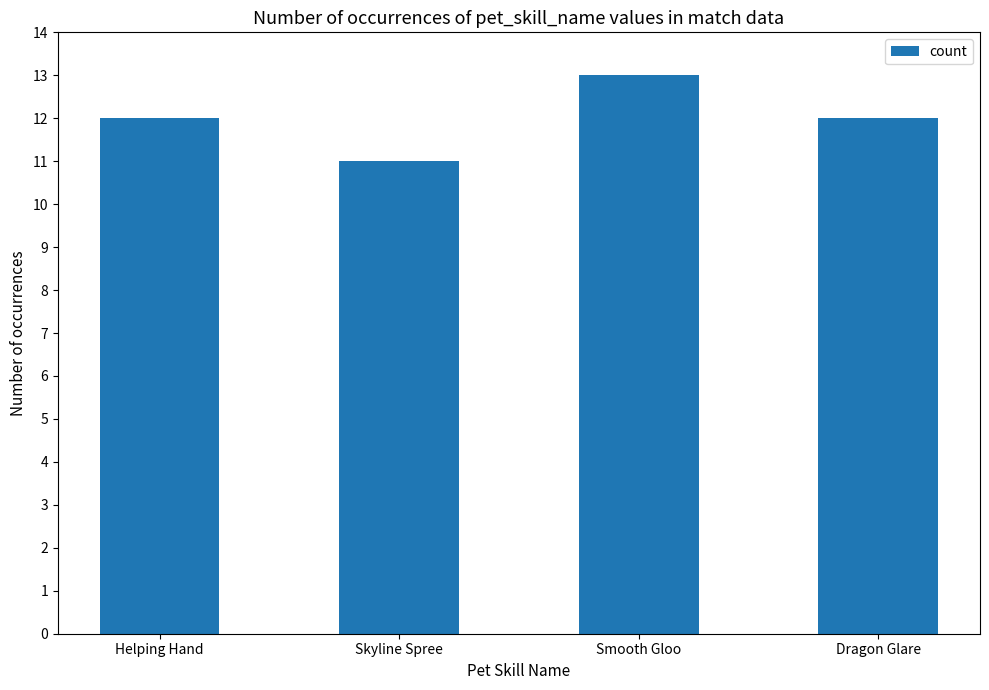

What value does the data have at Dragon Glare?

12